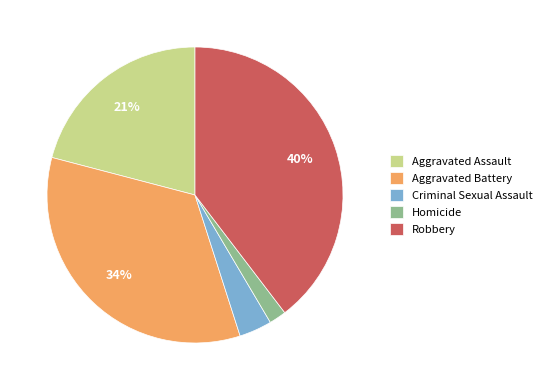

Which category has the smallest portion of the pie?

Homicide